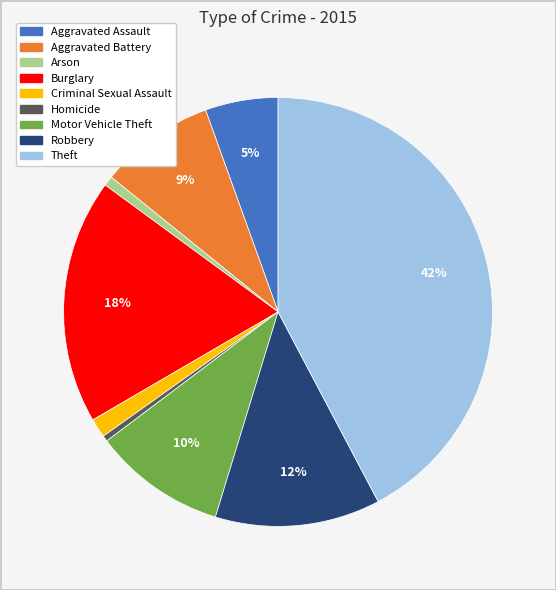

True or false: Criminal Sexual Assault accounts for 6% of the total.

False